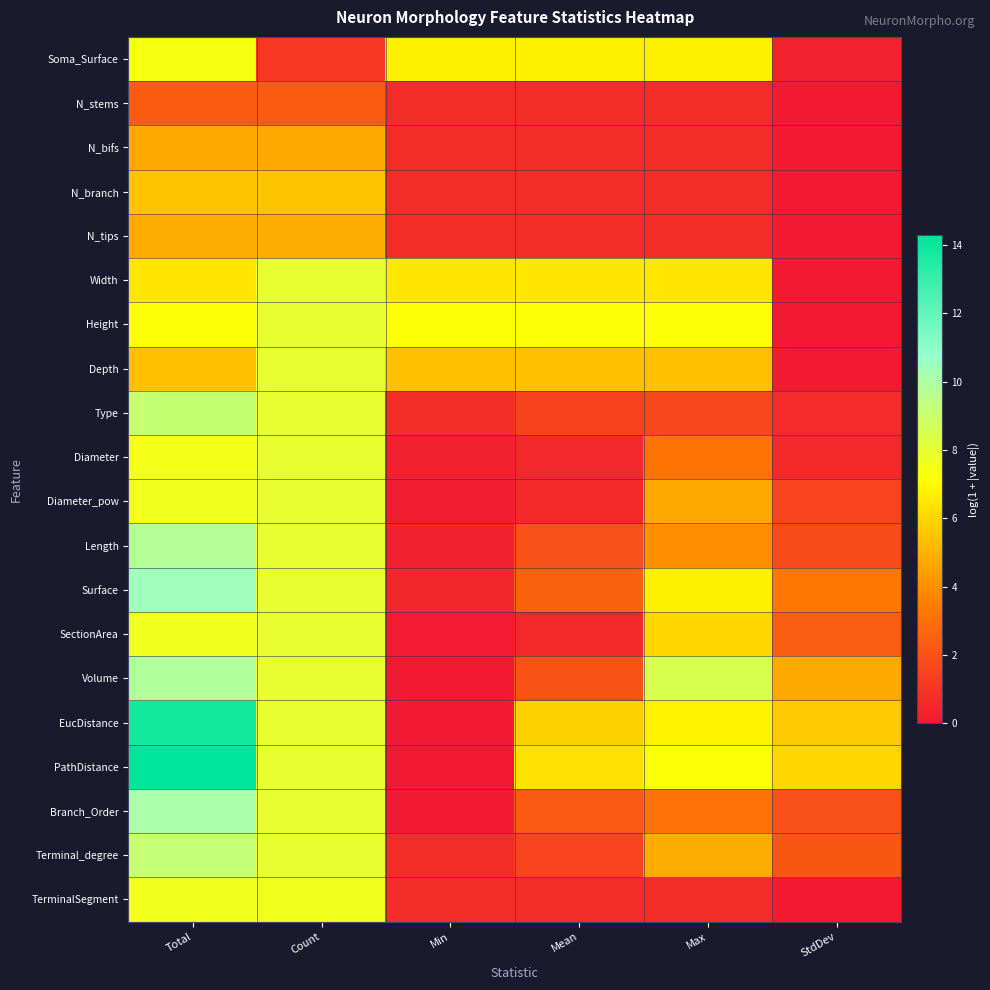

How many series are shown in this chart?

20